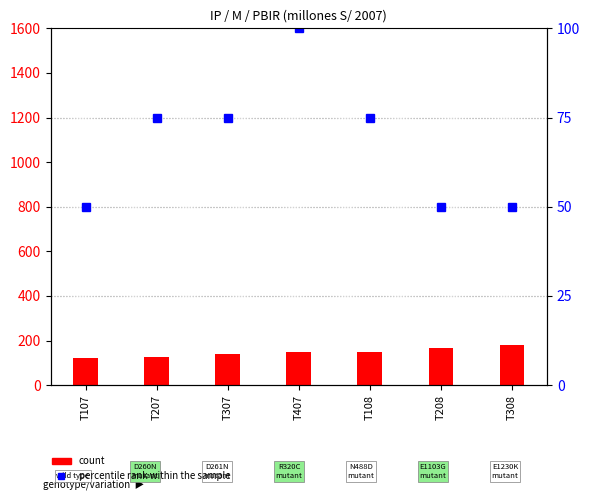

At which label is percentile rank within the sample closest to 75?

T207